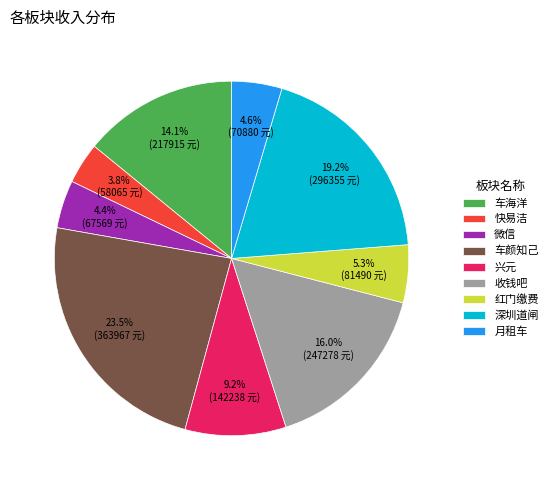

Which category has the smallest portion of the pie?

快易洁